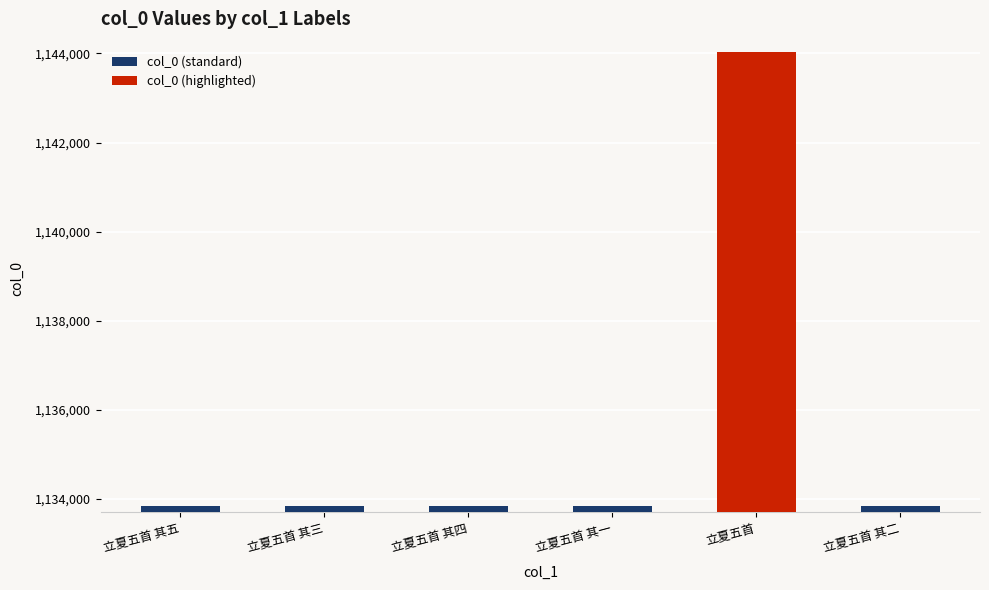

What is the average value?

1135538